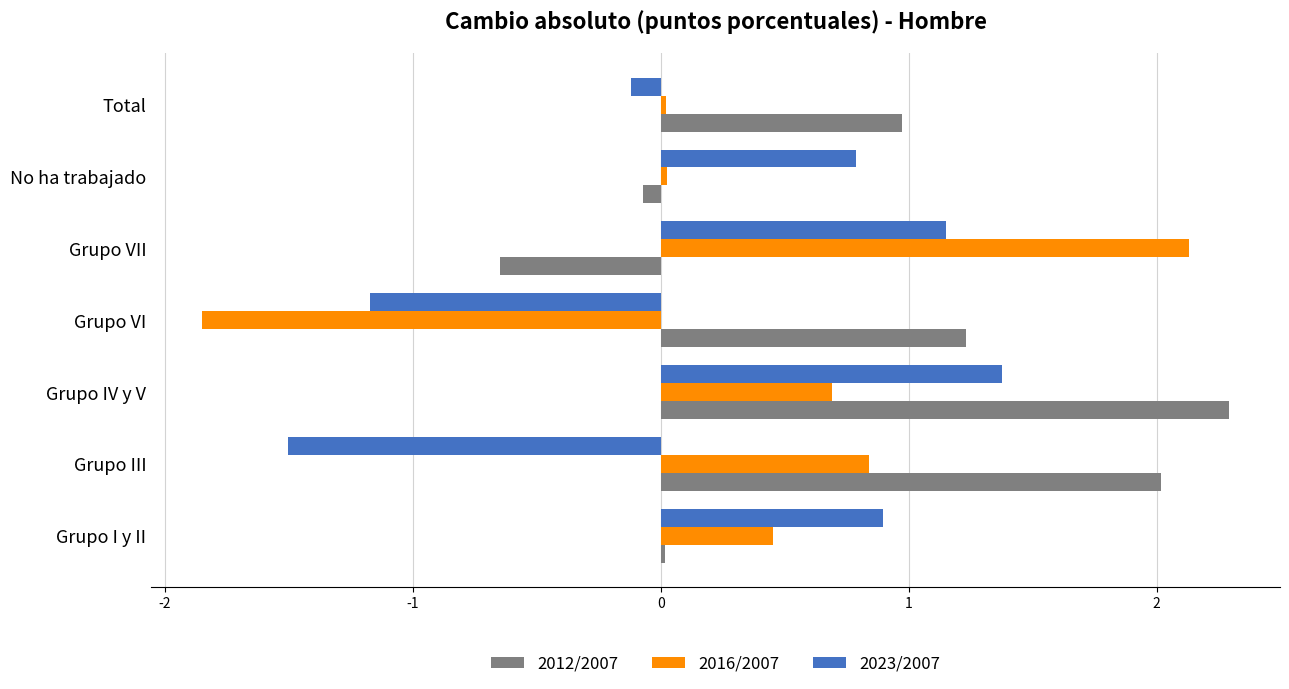

What is the lowest value of the 2023/2007 series?

-1.5